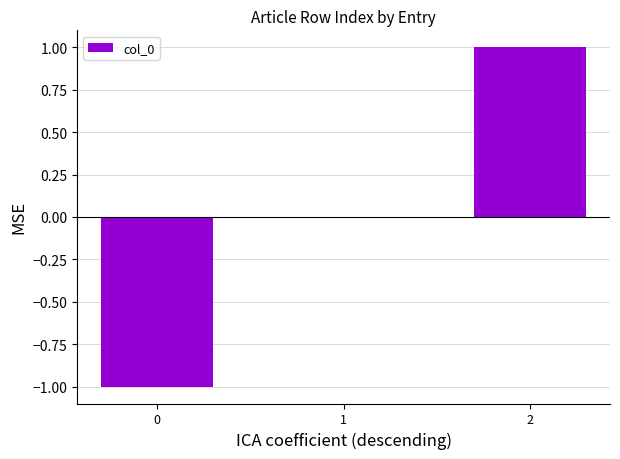

What is the change in value from 0 to 2?

+2